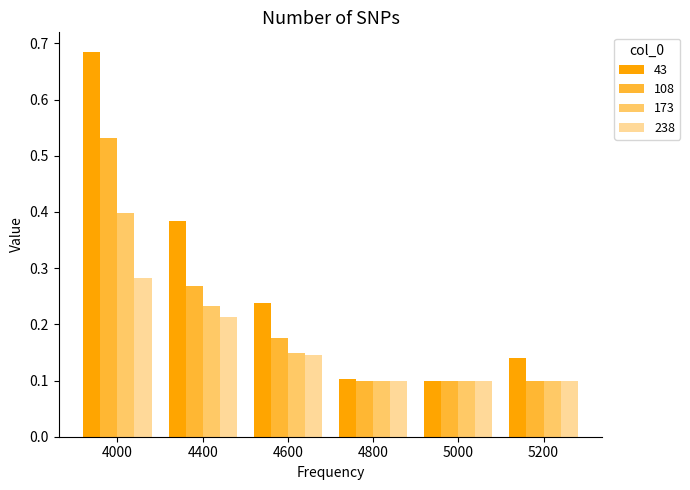

Is it true that 43 equals 0.1 at 4800?

True